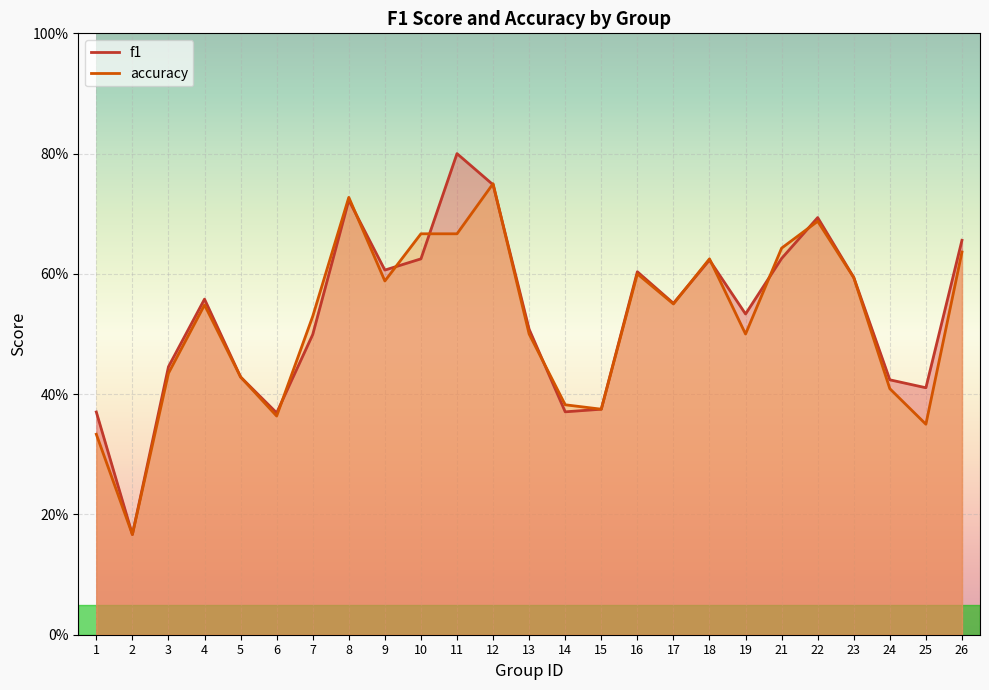

What is the smallest value displayed?

0.2